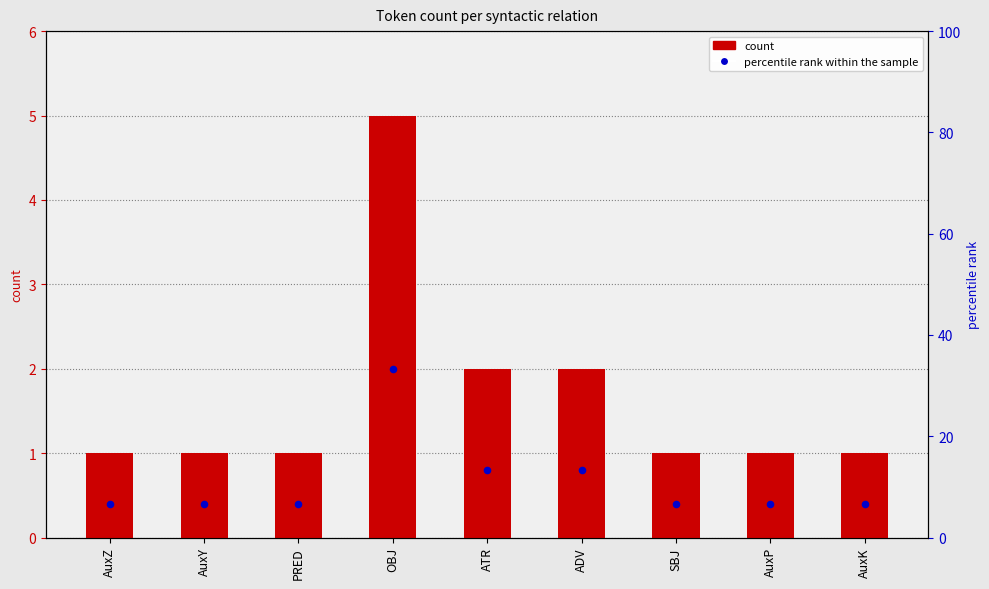

What are all the series names shown in the legend?

count, percentile rank within the sample